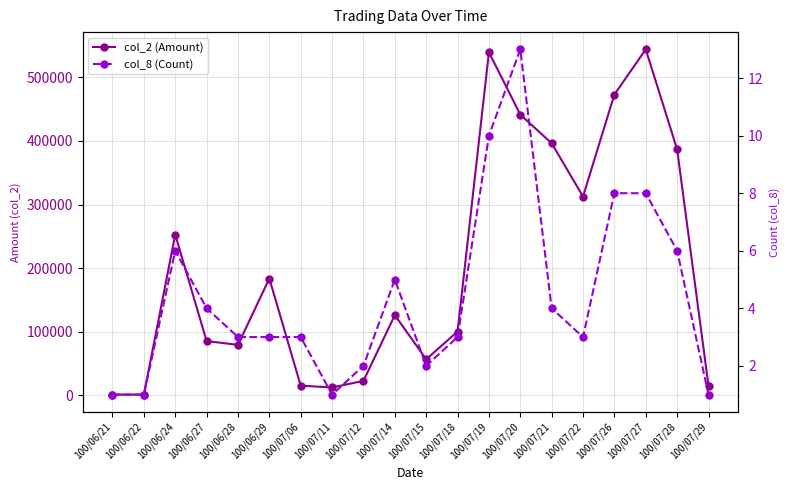

Which series has the largest total across all categories?

col_2 (Amount)